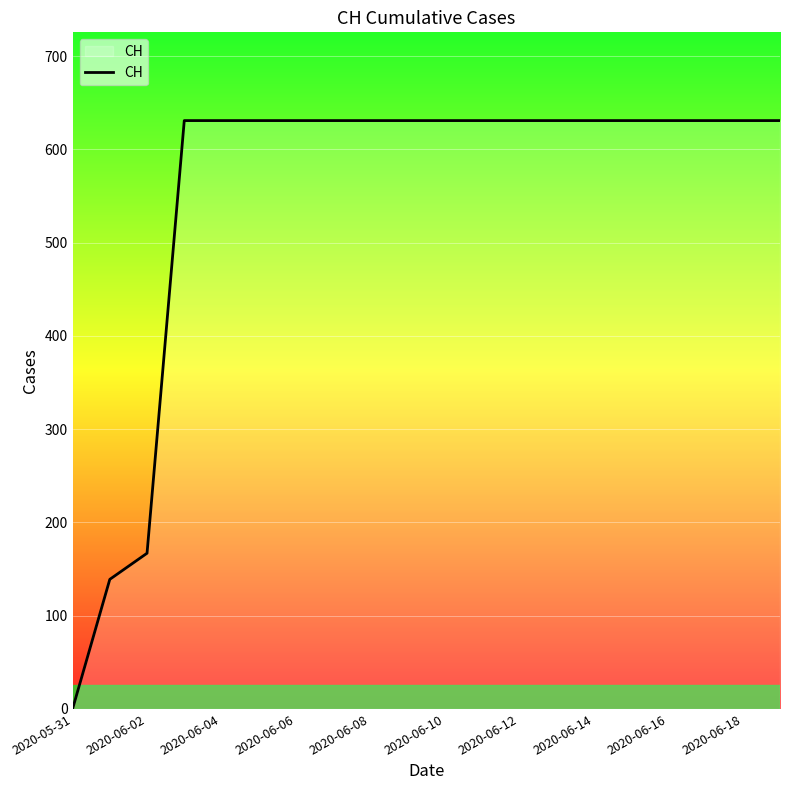

What is the average value?

552